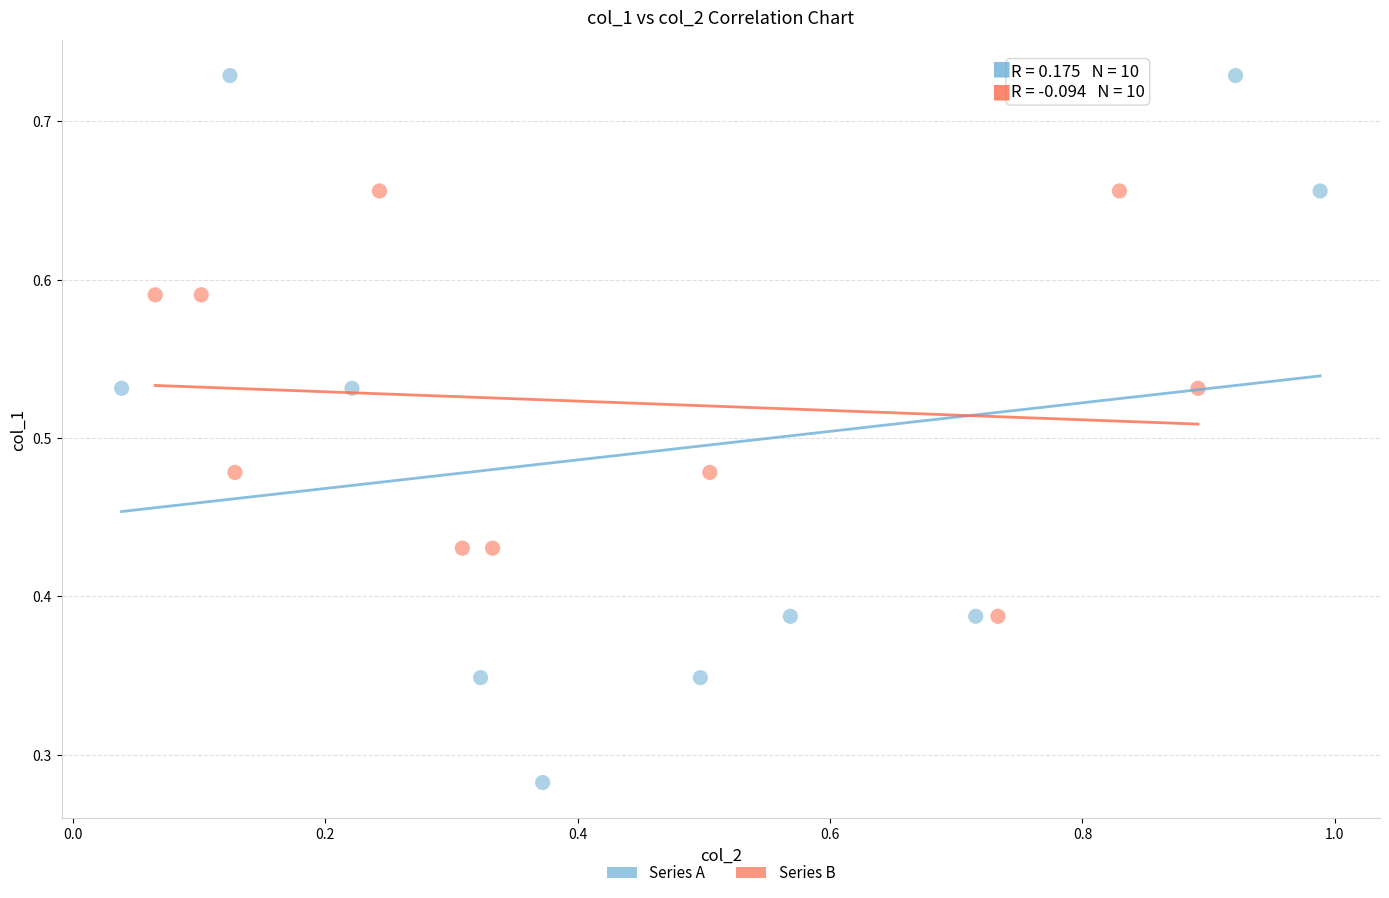

Which series has the largest Y range (max minus min)?

Series A